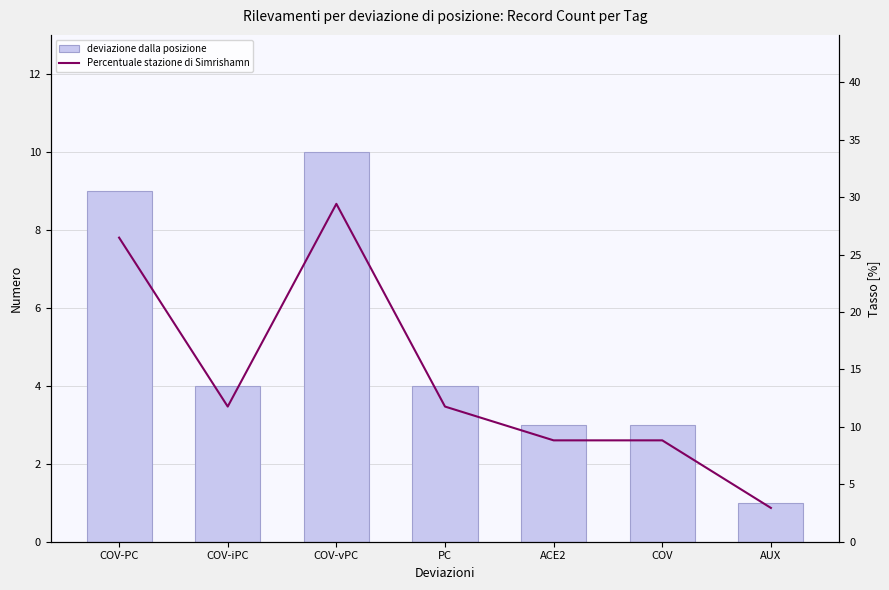

What is the average value of the Percentuale stazione di Simrishamn series?

14.3